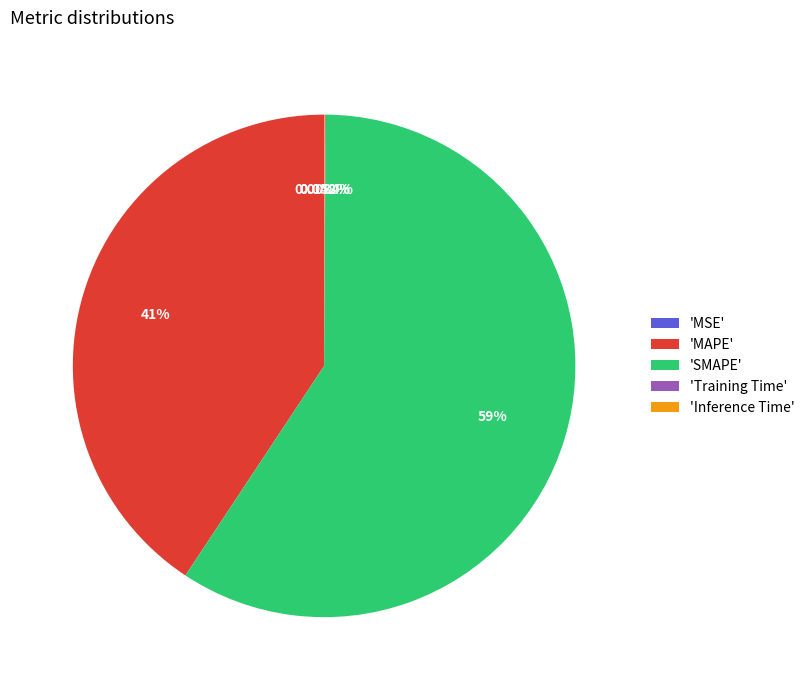

Which slice is the largest?

'SMAPE'